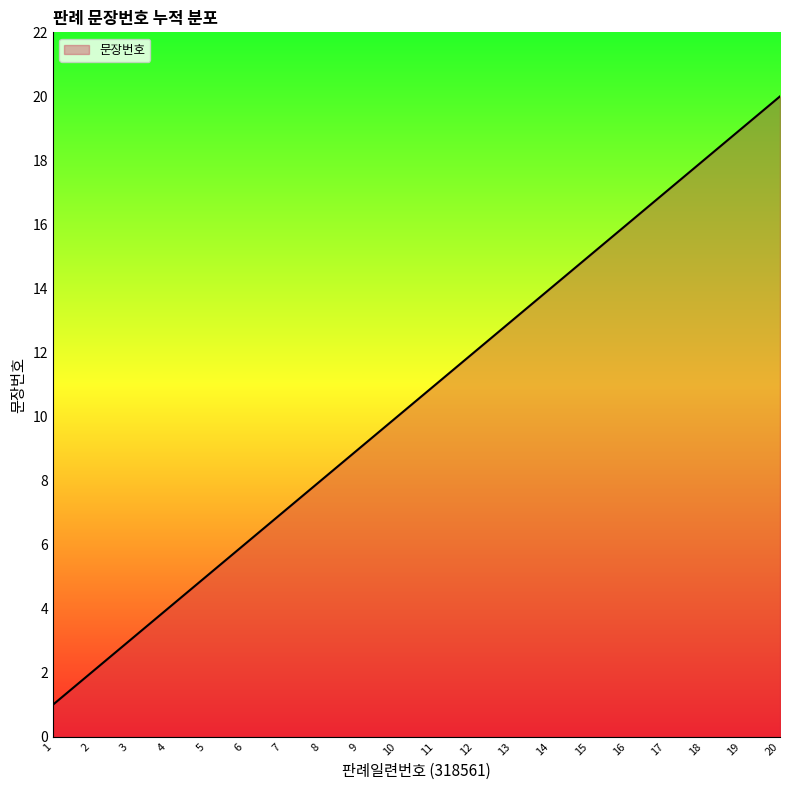

Does the chart have visible grid lines?

No